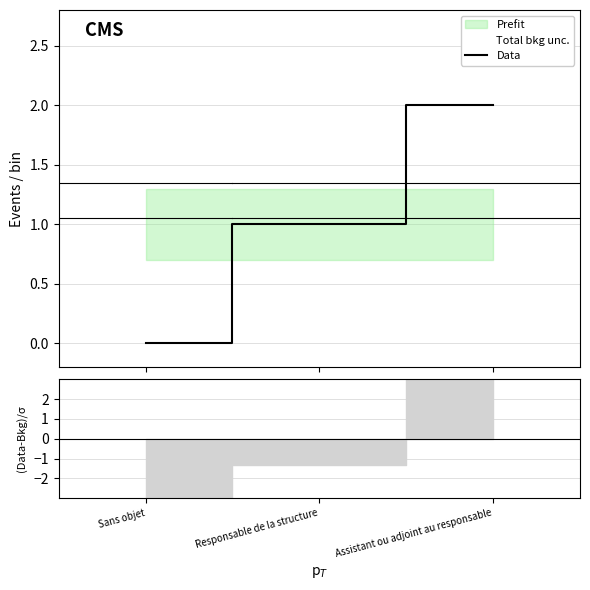

True or false: the data shows 1 at Responsable de la structure.

False